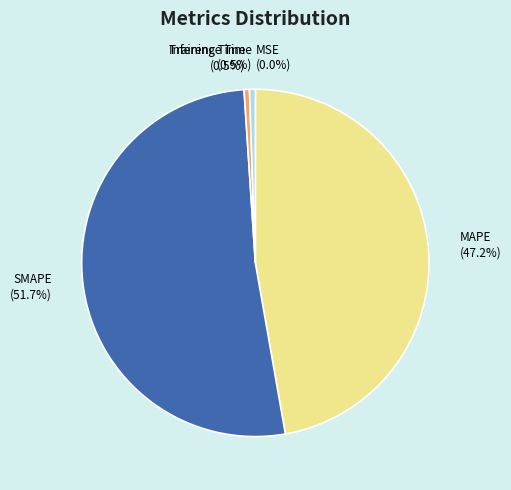

What is the total percentage of MAPE and SMAPE?

99.0%